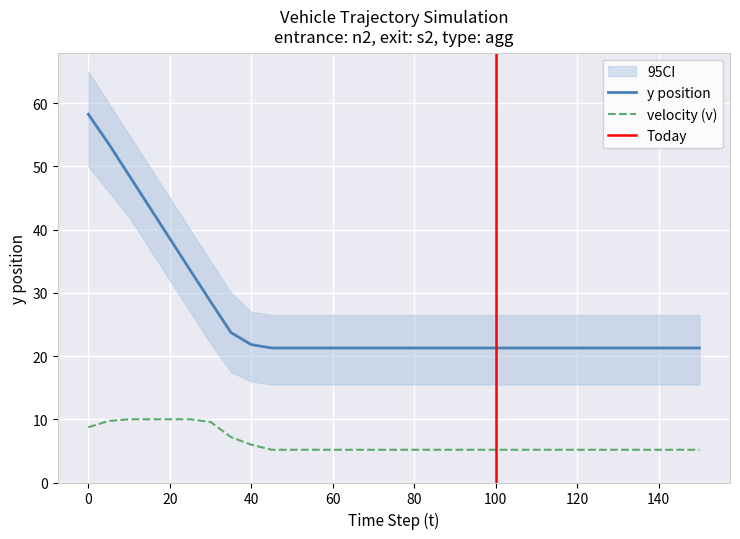

Is the value of y at 110 greater than the value of v at 25?

Yes